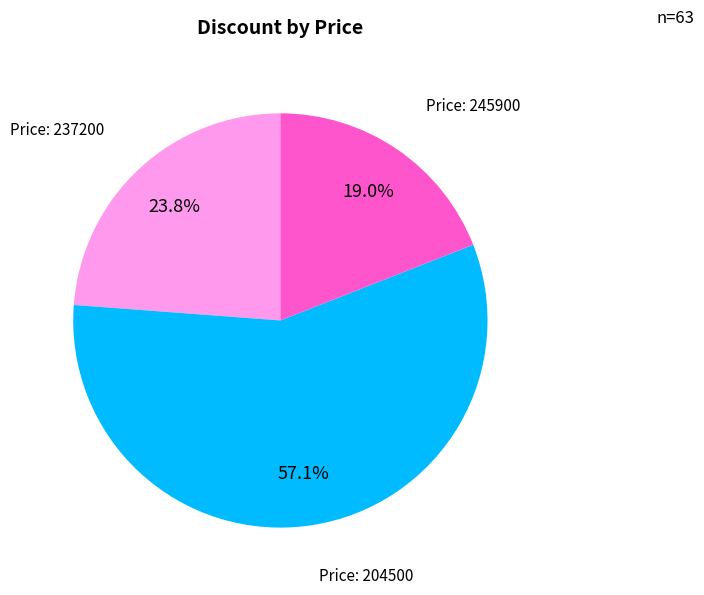

Does any single category account for the majority?

Yes